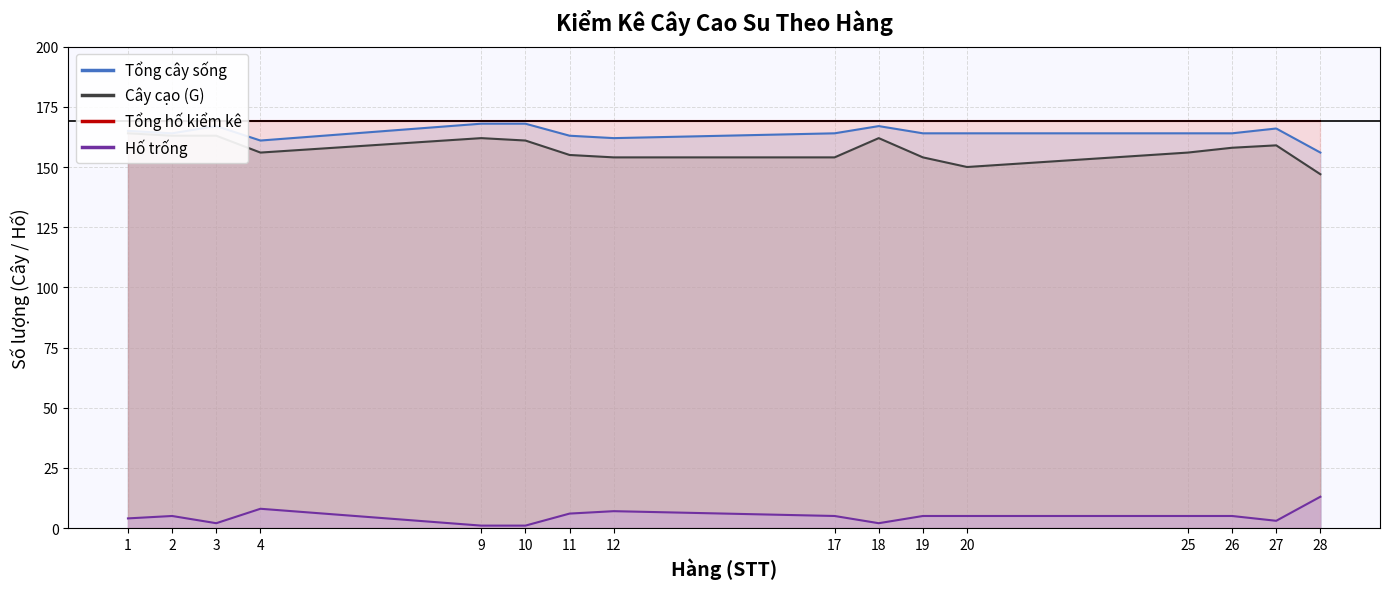

What is the average value of the Hố trống series?

5